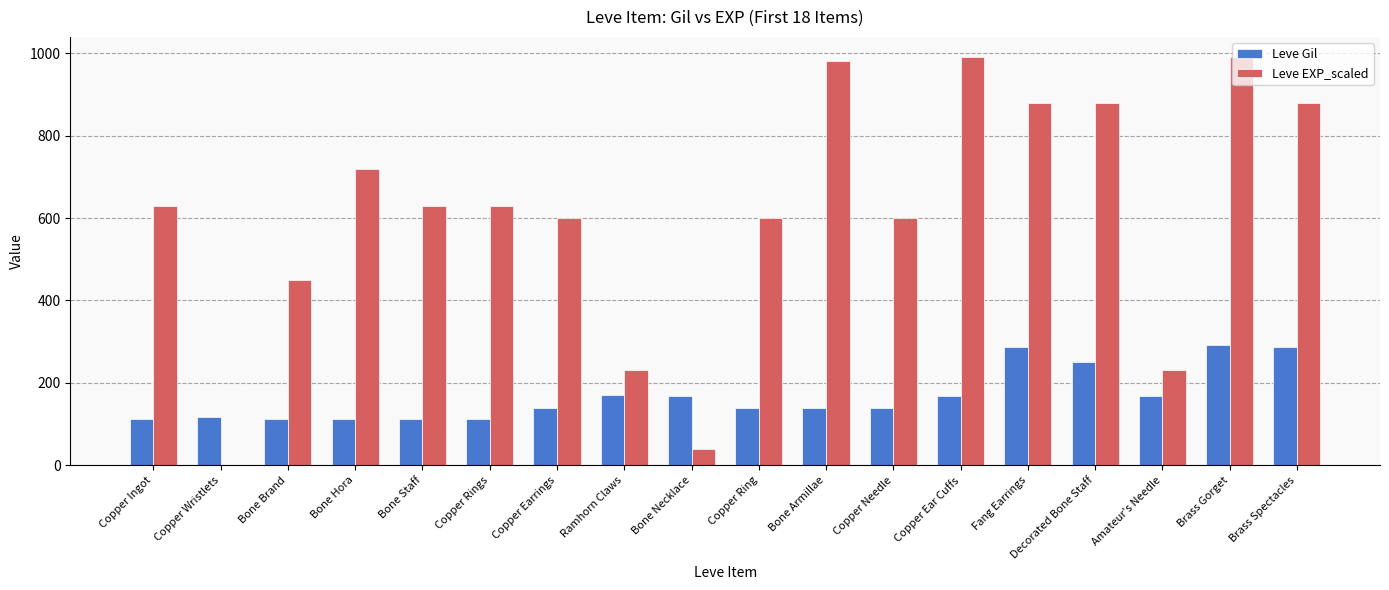

At which category is the sum across all series the highest?

Brass Gorget